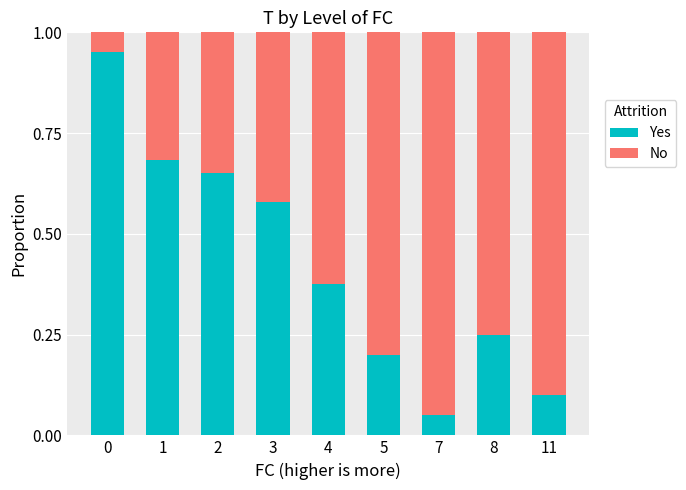

True or false: Yes has a value of 1.0 at 3.

False